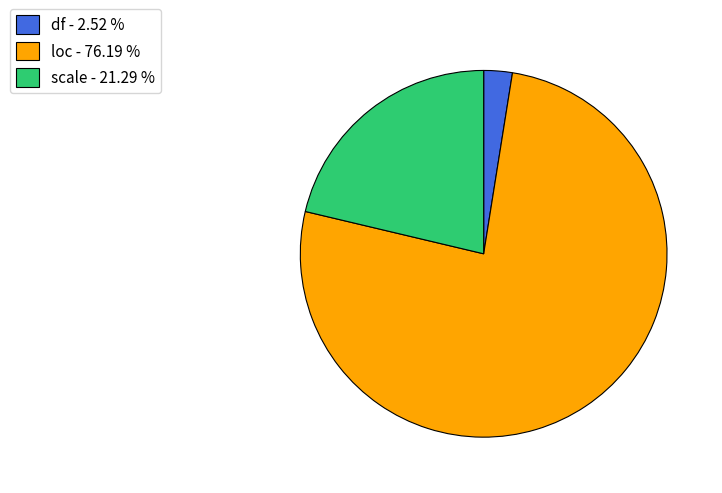

What is the largest slice in the pie chart?

loc